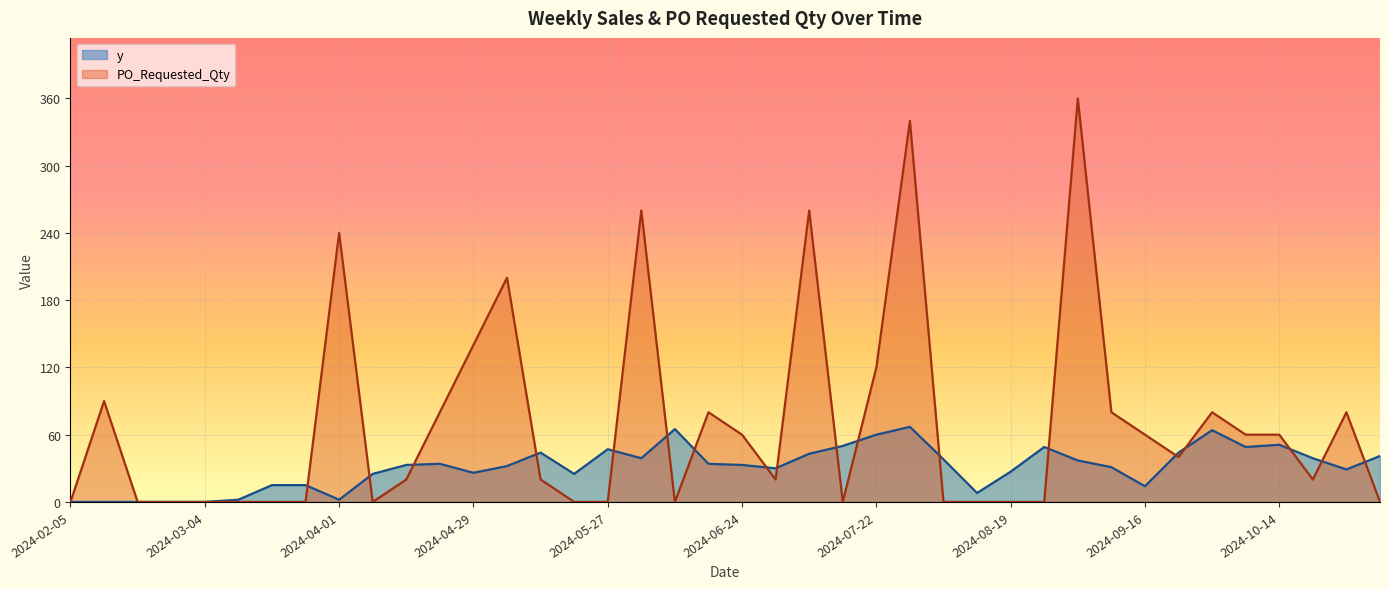

List the series in order of their peak value, lowest first.

y, PO_Requested_Qty